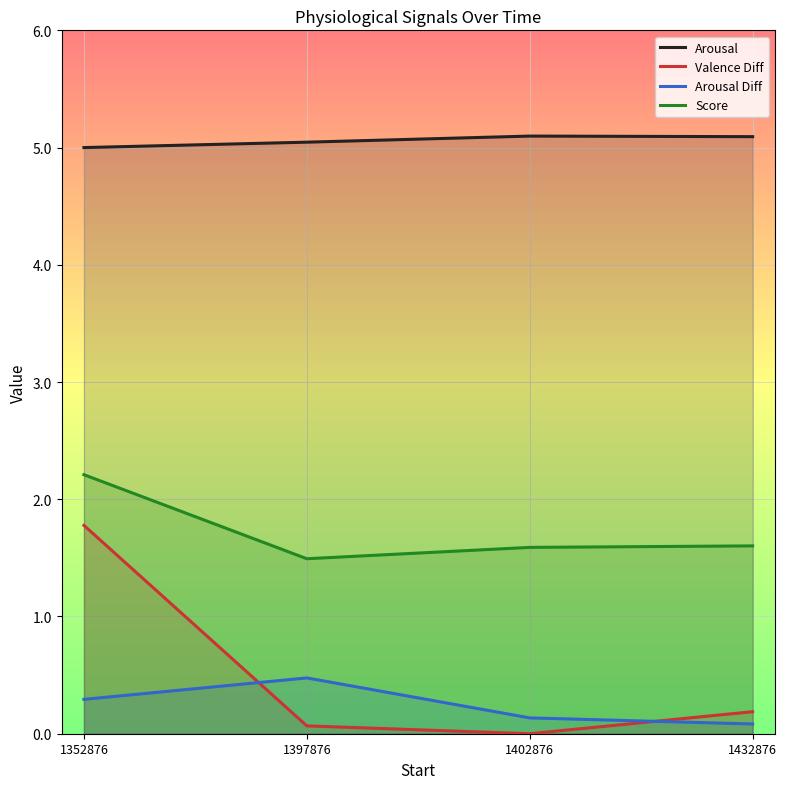

Where is Arousal Diff nearest to the value 0?

1432876